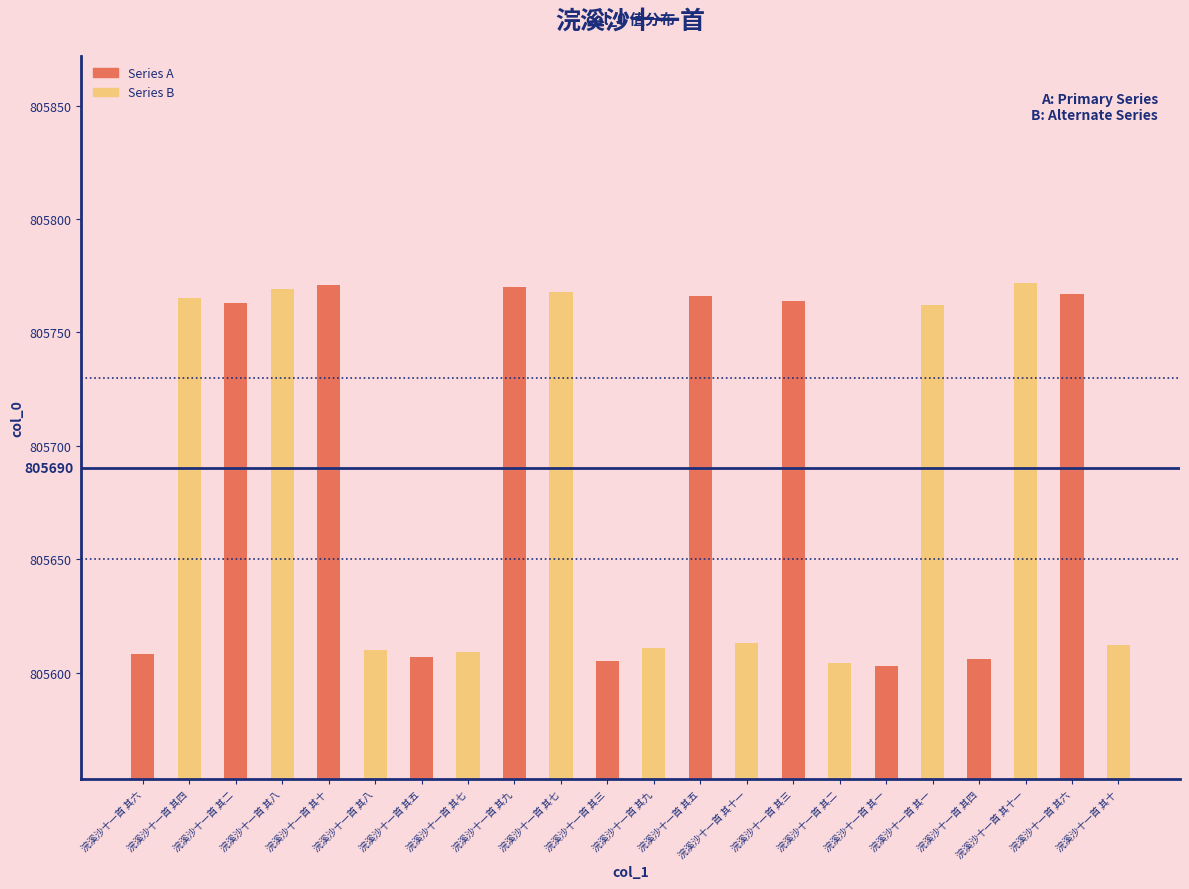

At 浣溪沙十一首 其五, list the series in order from largest to smallest.

Series A, Series B